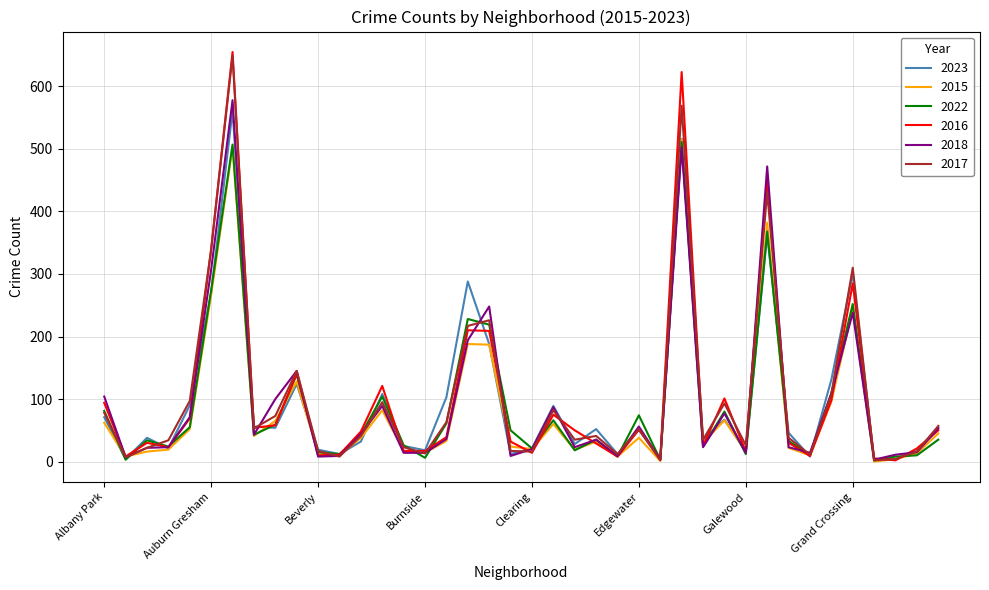

Which series has the largest range (max minus min)?

2016